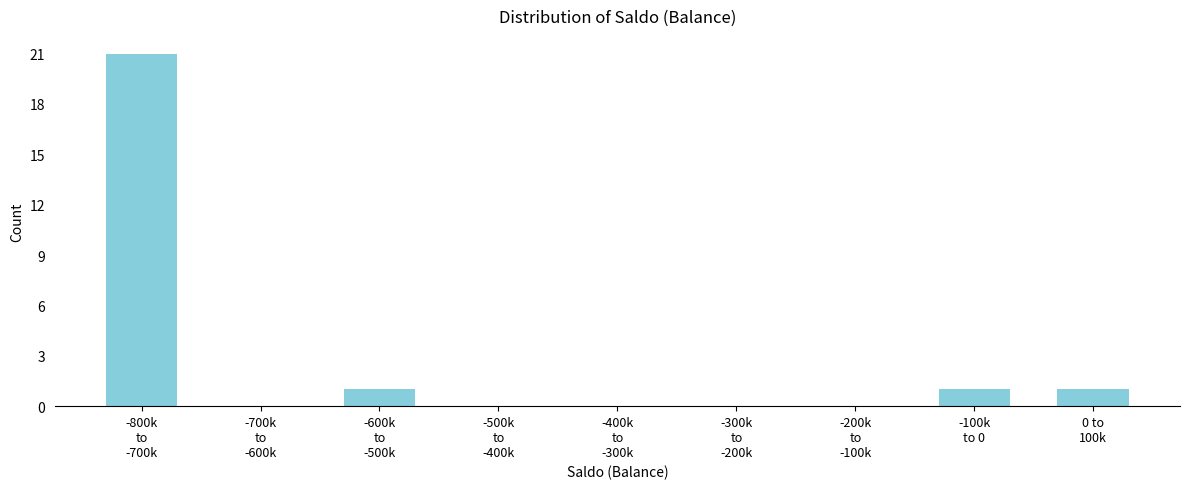

What is the sum of all values?

24